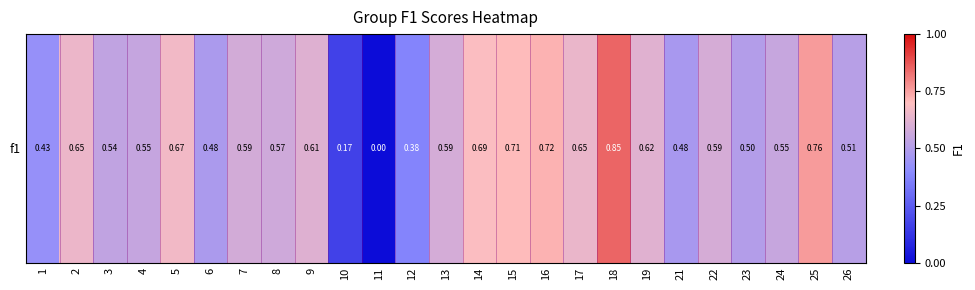

Reading left to right, list all the values displayed in this chart.

0.4	0.6	0.5	0.5	0.7	0.5	0.6	0.6	0.6	0.2	0.0	0.4	0.6	0.7	0.7	0.7	0.6	0.9	0.6	0.5	0.6	0.5	0.6	0.8	0.5